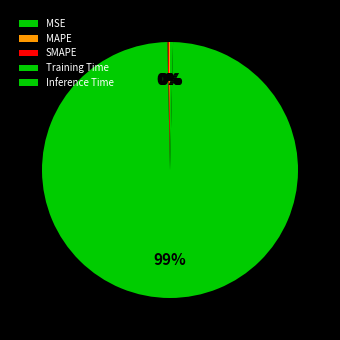

Is Inference Time the majority of the pie?

No